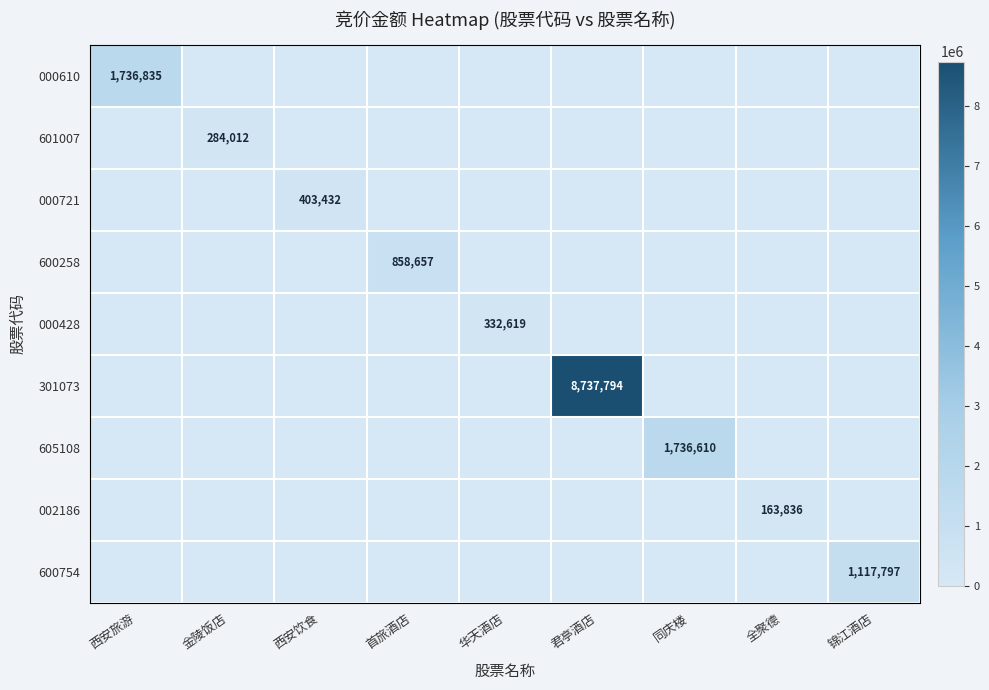

The 000428 series shows 332619 at 华天酒店. True or false?

True